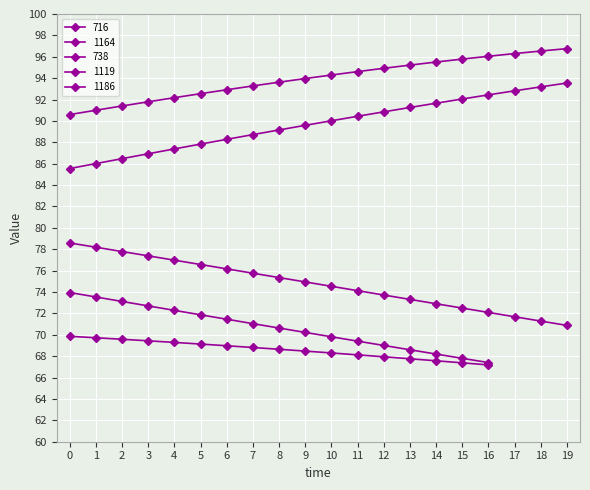

The value of 1164 at 5 is 87.8. True or false?

True